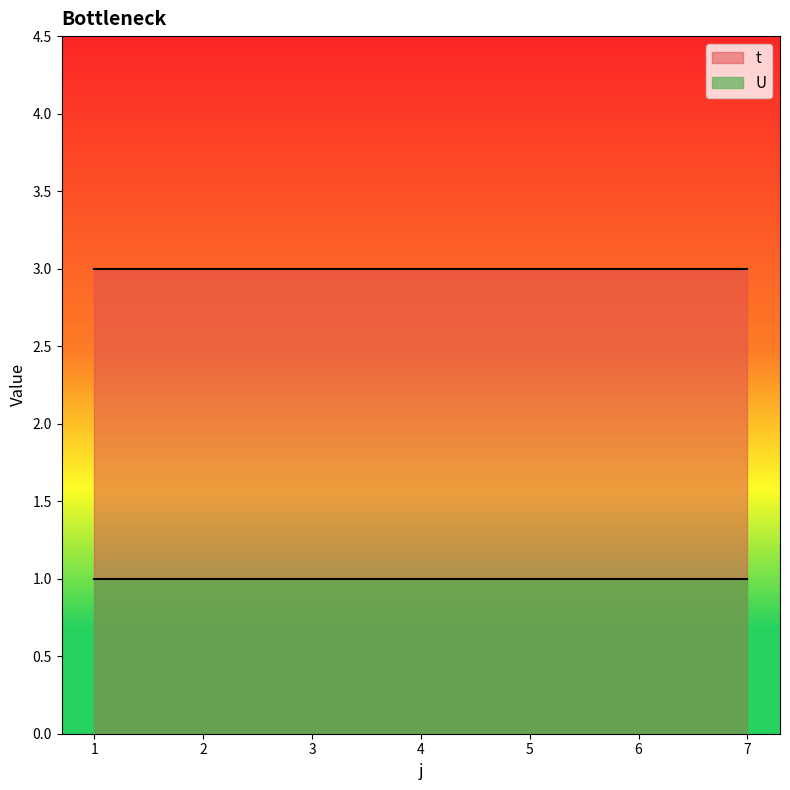

Reading right to left, extract all data points from this chart.

t: 3	3	3	3	3	3	3
U: 1	1	1	1	1	1	1